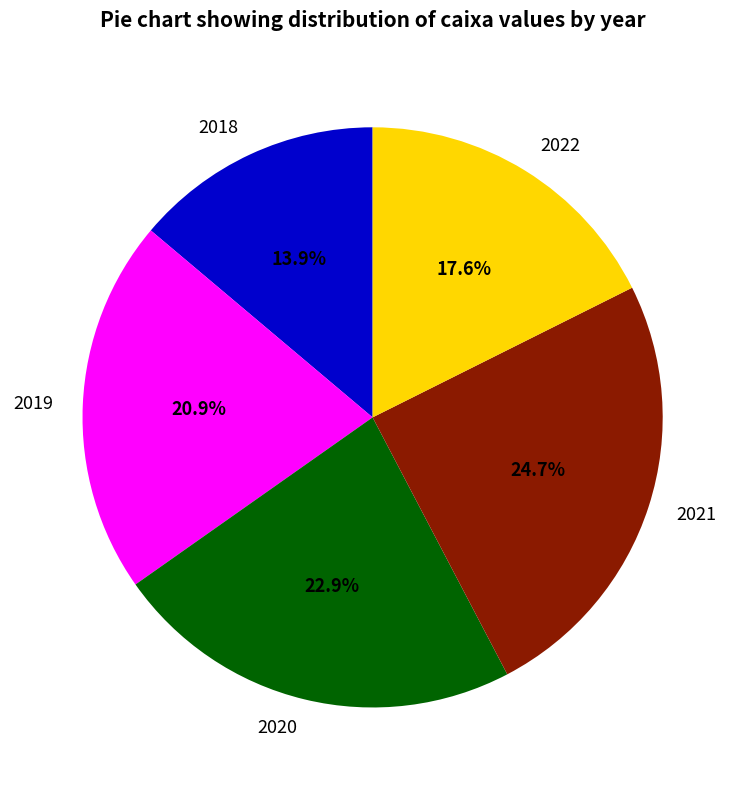

Rank the categories by value from highest to lowest.

2021, 2020, 2019, 2022, 2018